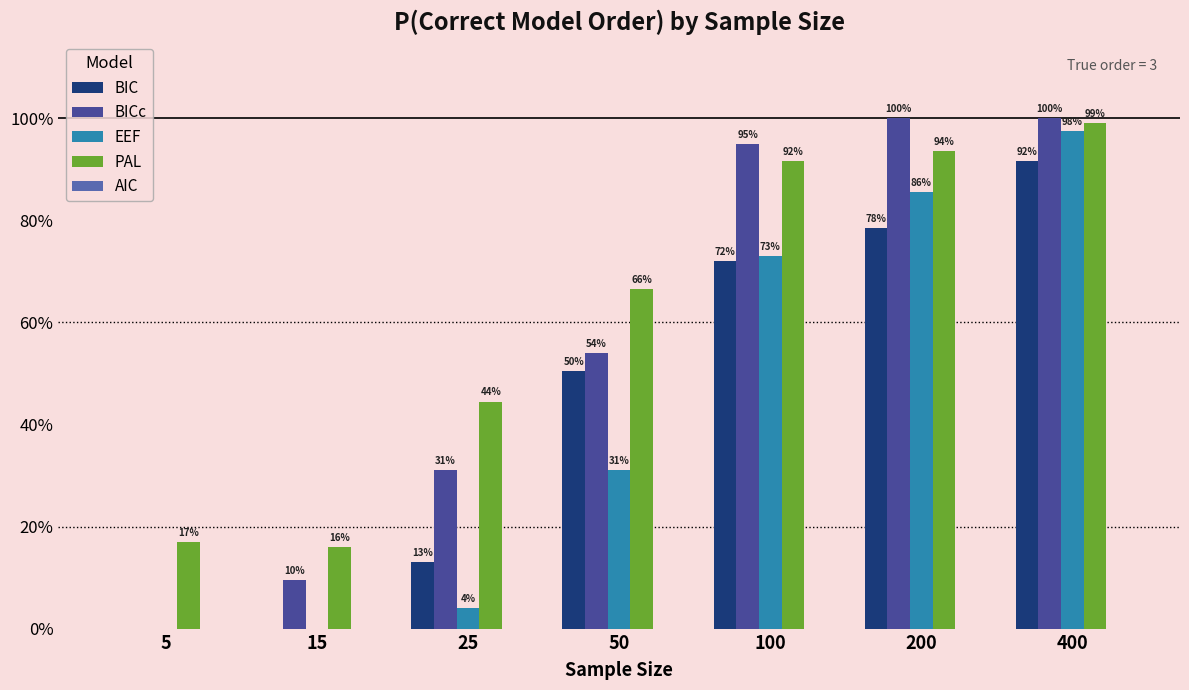

Is it true that EEF equals 0.0 at 15?

True